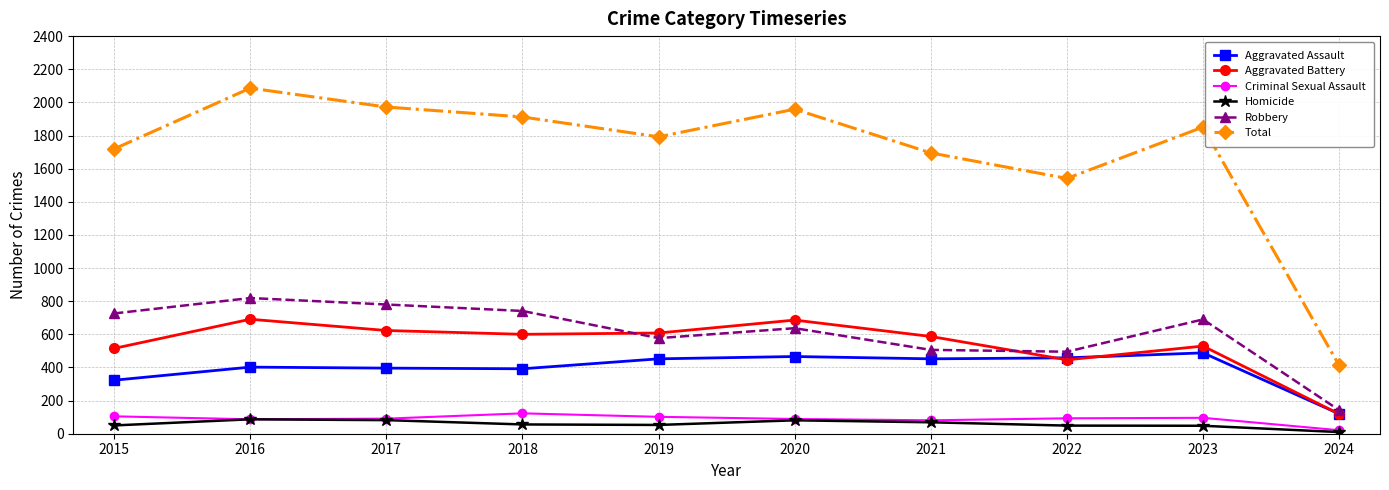

Is it true that Total equals 1972 at 2017?

True